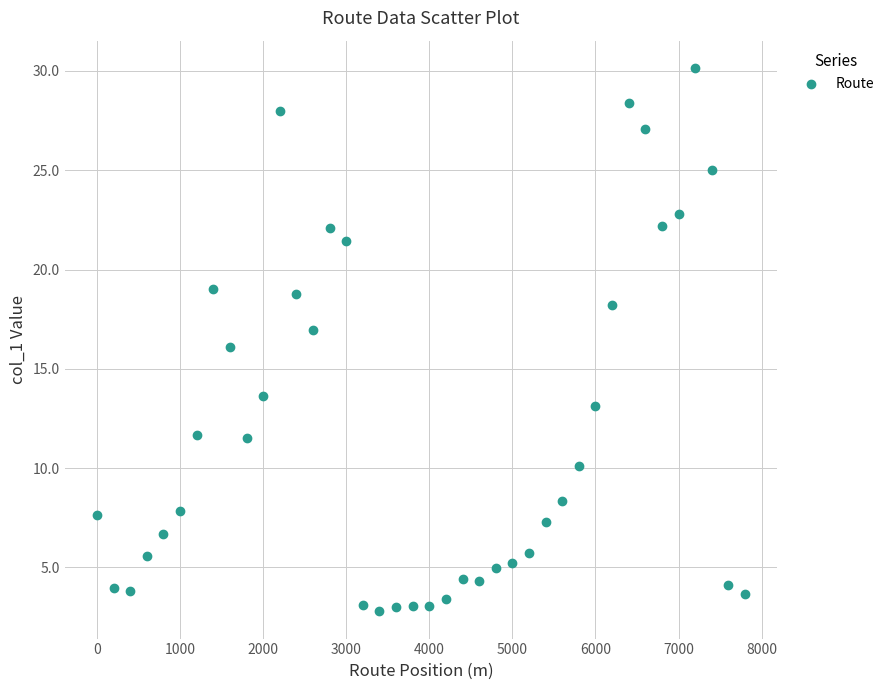

What is the range of Y values (max minus min)?

27.4